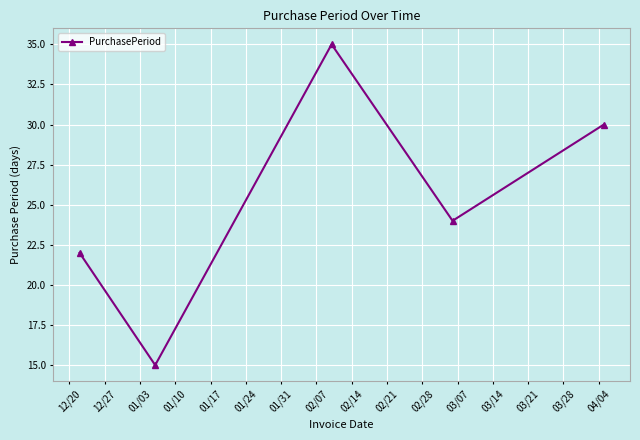

What is the smallest value displayed?

15